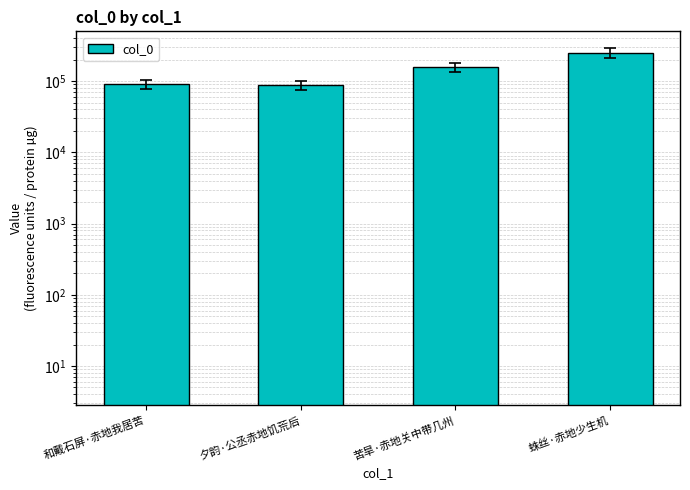

Approximately how many times larger is the value at 夕韵·公丞赤地饥荒后 compared to 苦旱·赤地关中带几州?

0.6